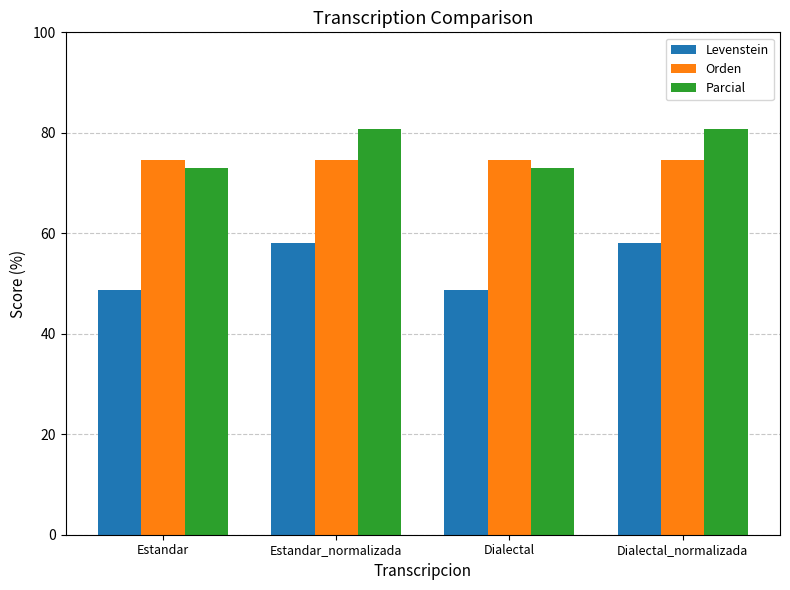

Reading left to right, extract all data points from this chart.

Levenstein: Estandar=48.7	Estandar_normalizada=58.1	Dialectal=48.7	Dialectal_normalizada=58.1
Orden: Estandar=74.5	Estandar_normalizada=74.5	Dialectal=74.5	Dialectal_normalizada=74.5
Parcial: Estandar=73.1	Estandar_normalizada=80.9	Dialectal=73.1	Dialectal_normalizada=80.9